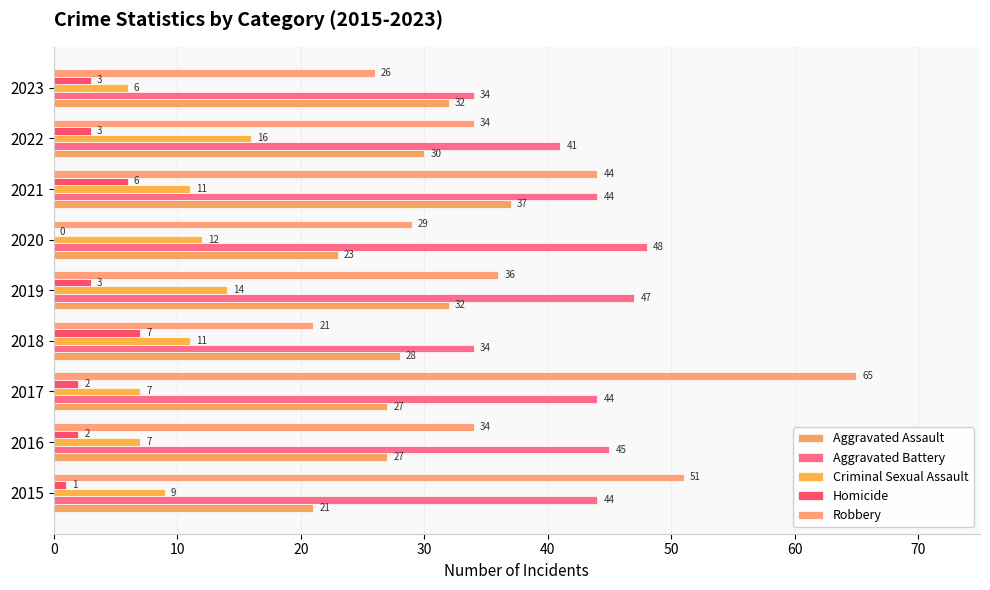

What is the maximum value shown in the chart?

65